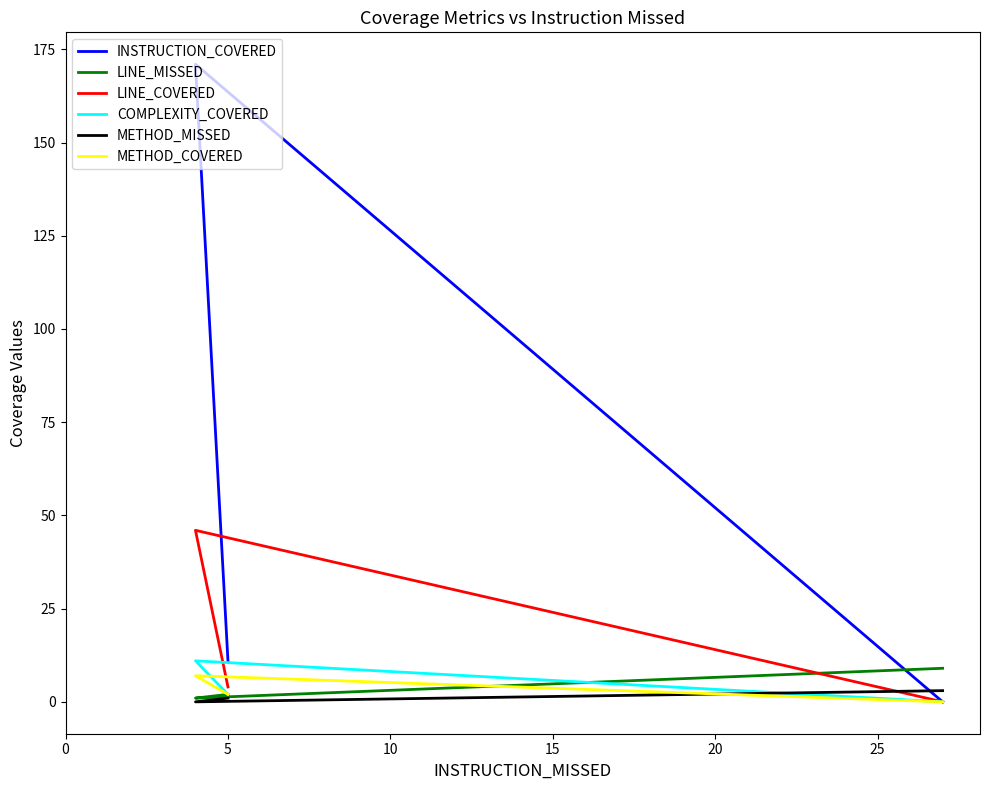

What is the value of the INSTRUCTION_COVERED point at the 3rd from the left?

11